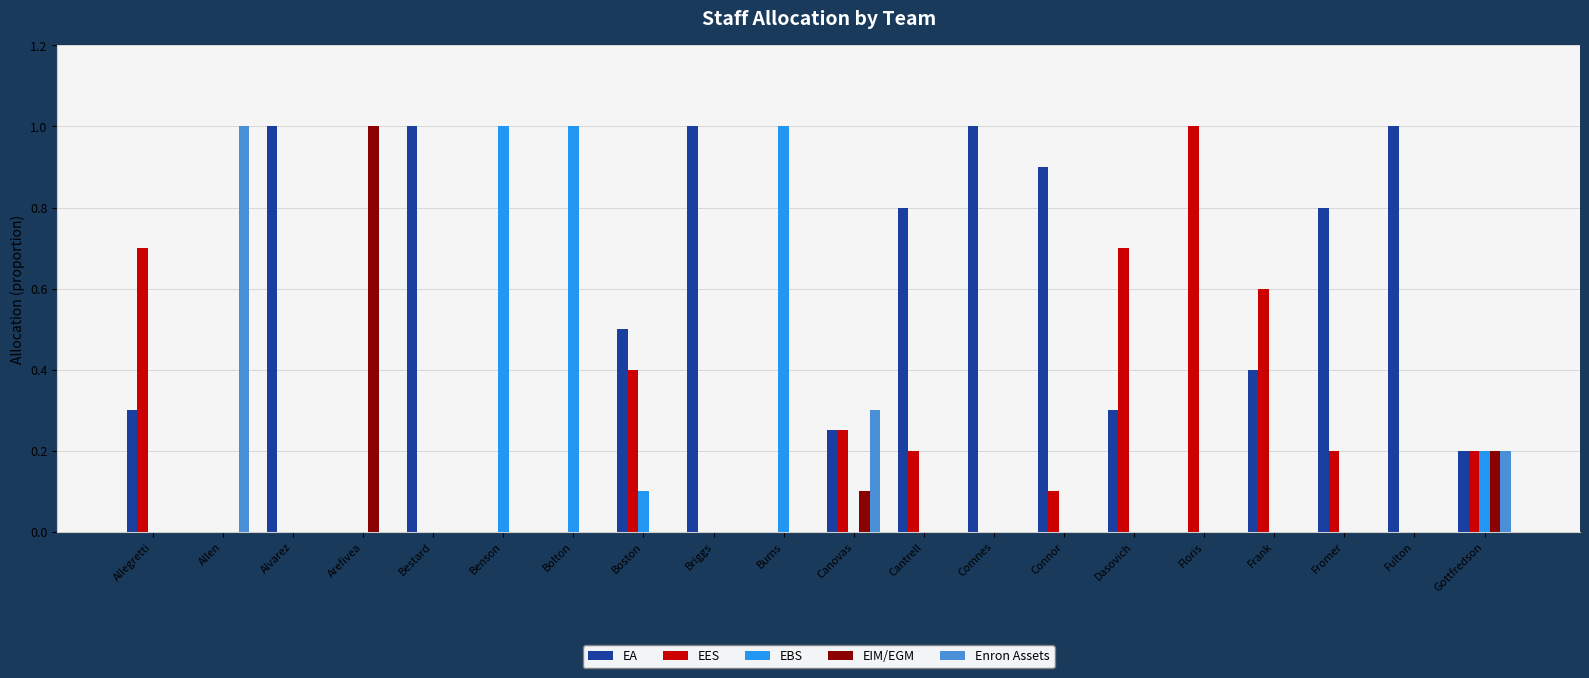

How many groups of bars are there?

20